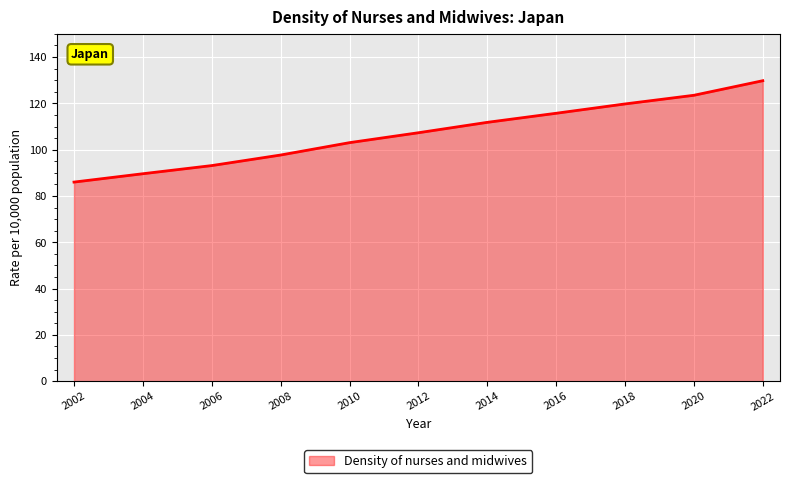

The chart shows a value of 187.6 at 2012. True or false?

False